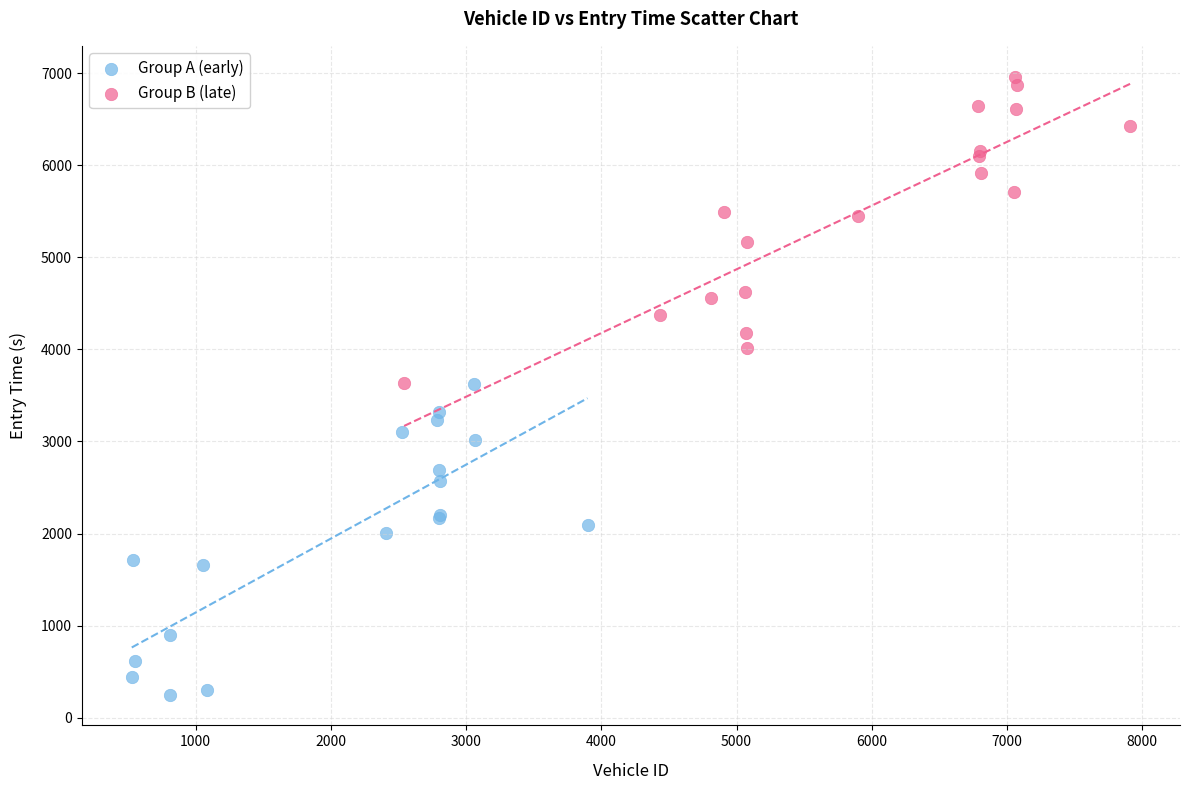

Which series reaches the minimum Y coordinate?

Group A (early)